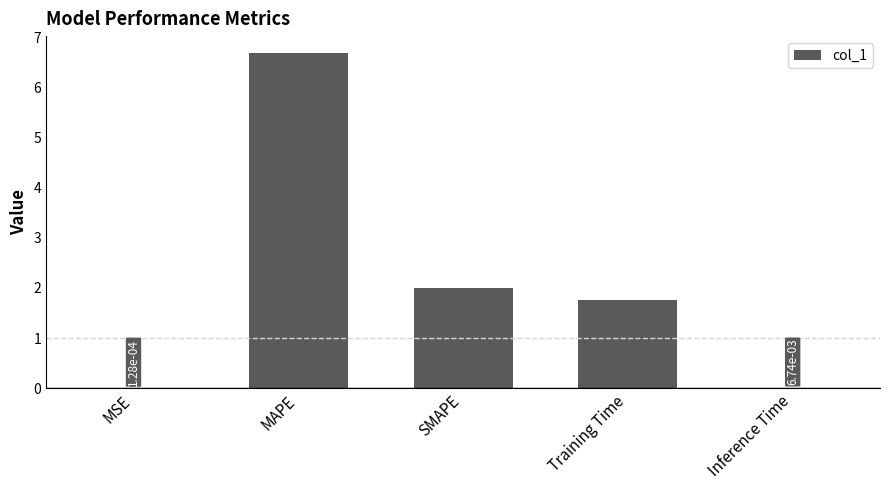

What value does the data have at MAPE?

6.7